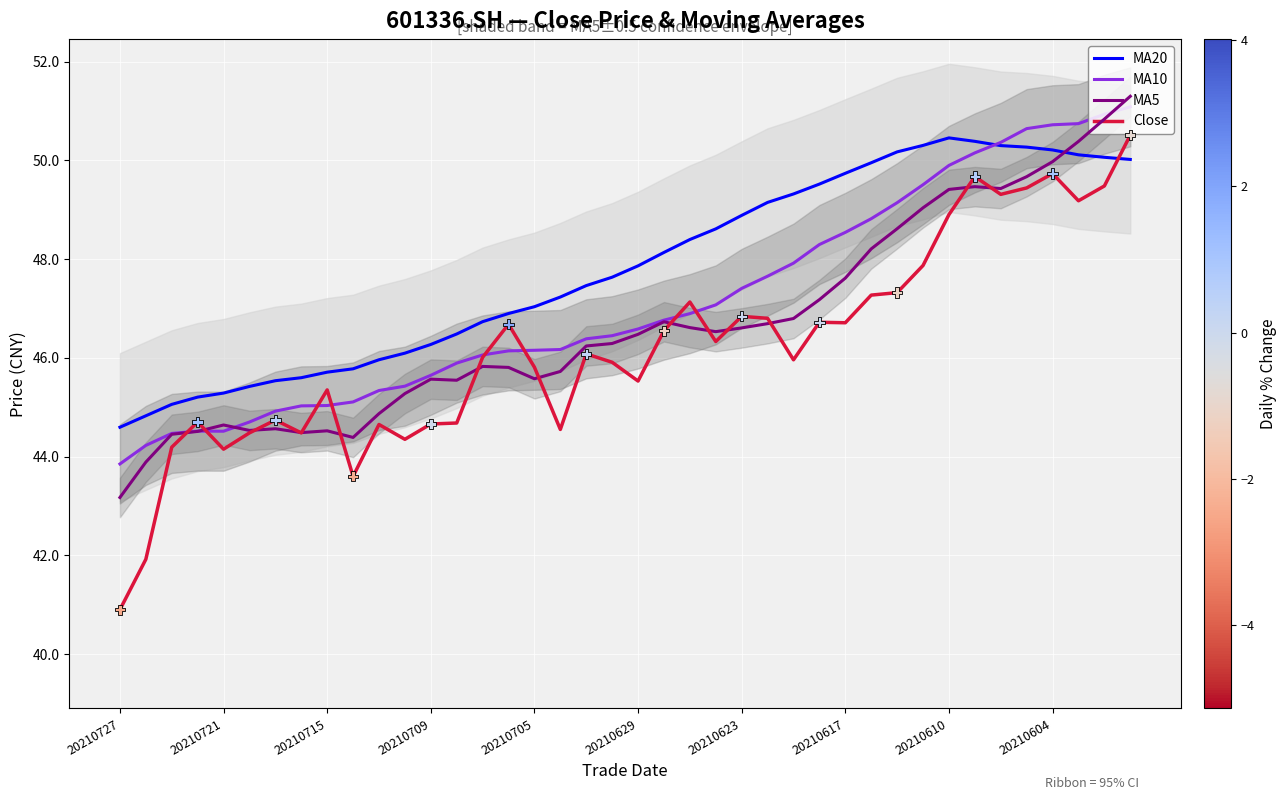

At how many categories does at least one series exceed 46?

29